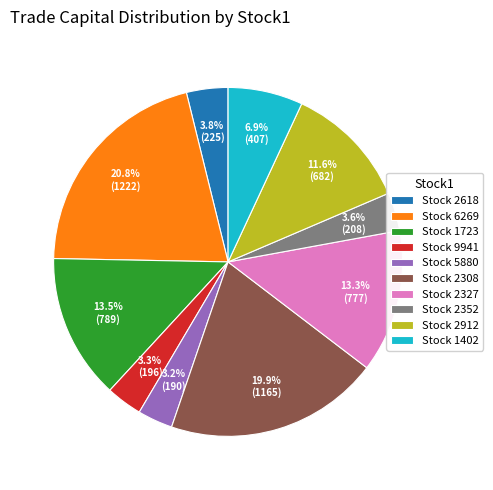

Is the sum of Stock 9941 and Stock 2308 greater than half?

No